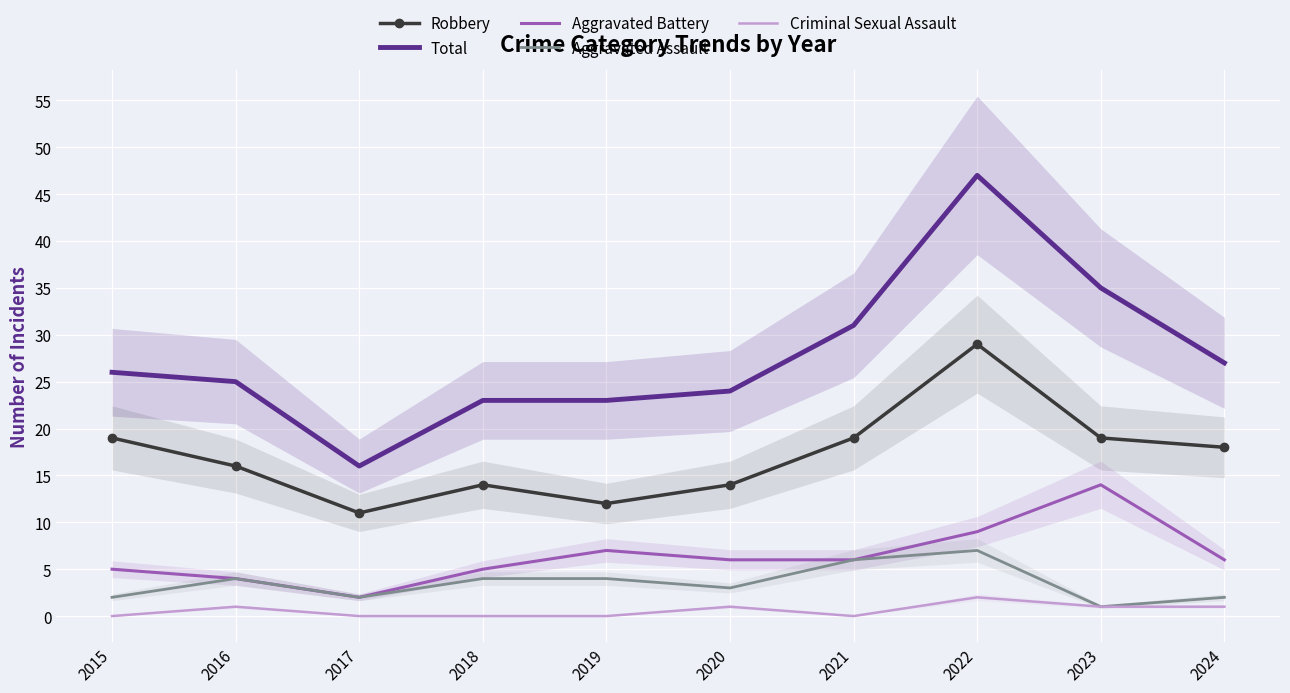

At which category is the sum across all series the highest?

2022